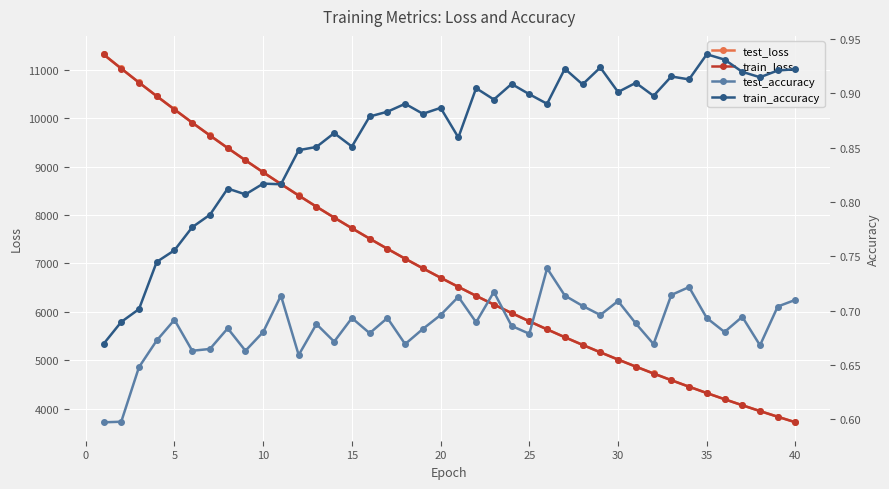

What is the lowest value of the test_loss series?

3722.7